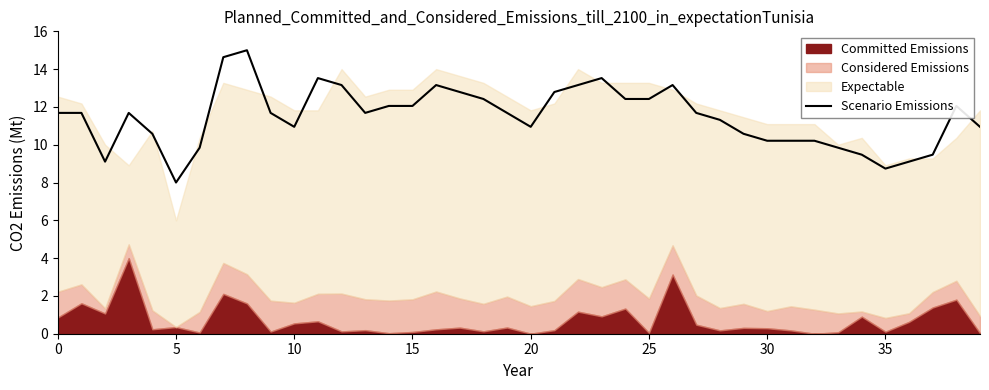

What is the average value?

11.5